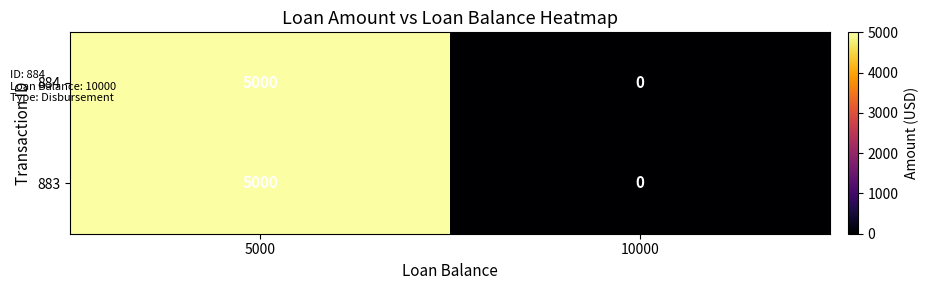

Count the number of data series in this chart.

2